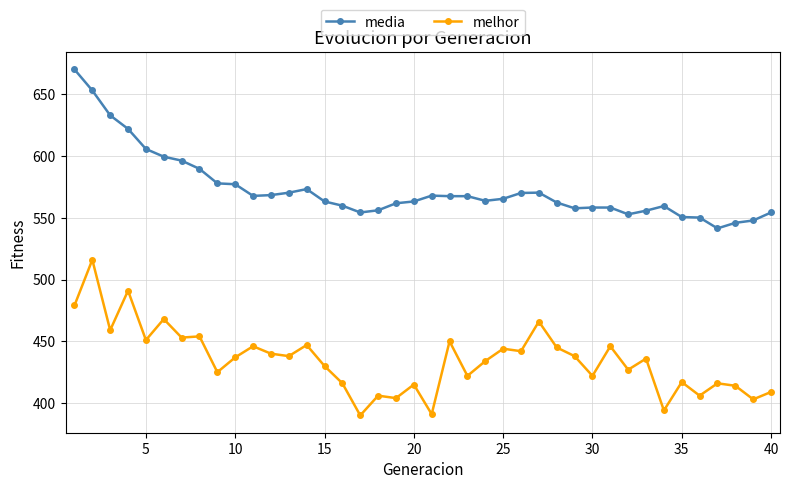

What is the value of the media point at the 20th from the left?

563.2